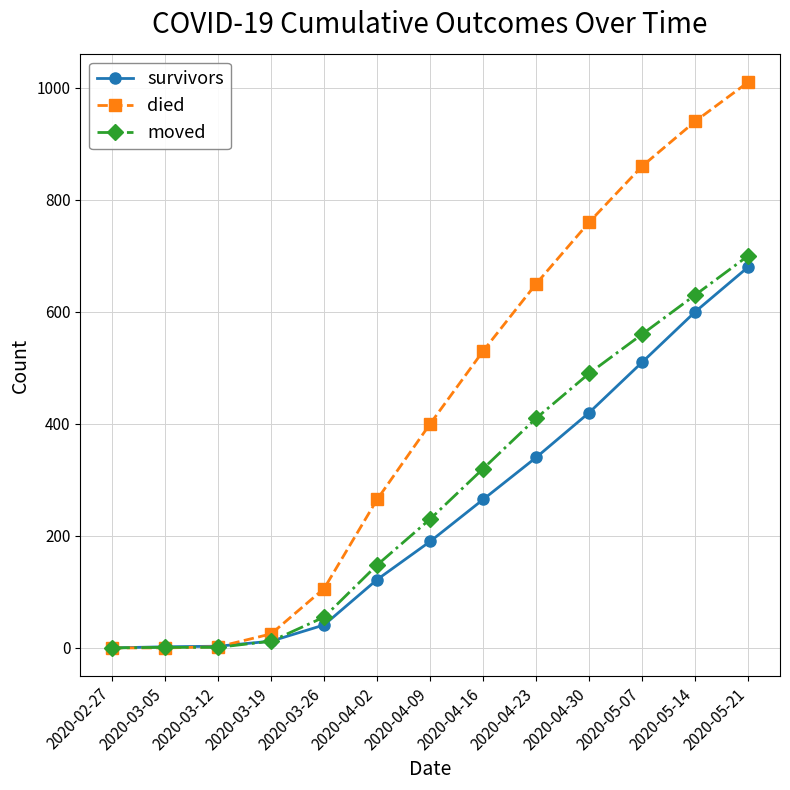

Which series has the largest total across all categories?

died